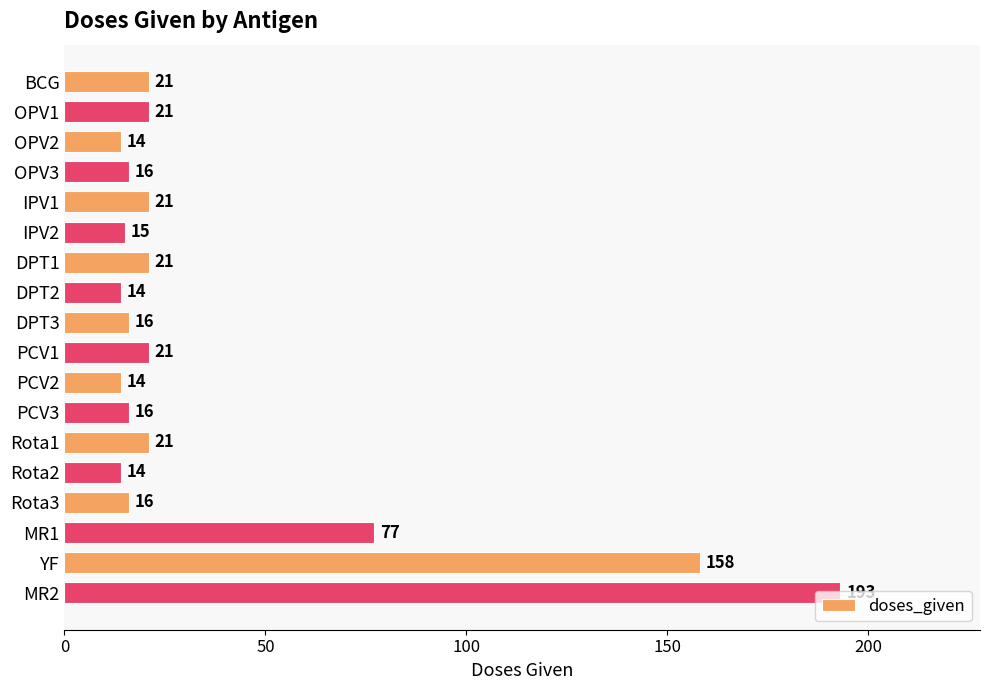

The chart shows a value of 98 at YF. True or false?

False